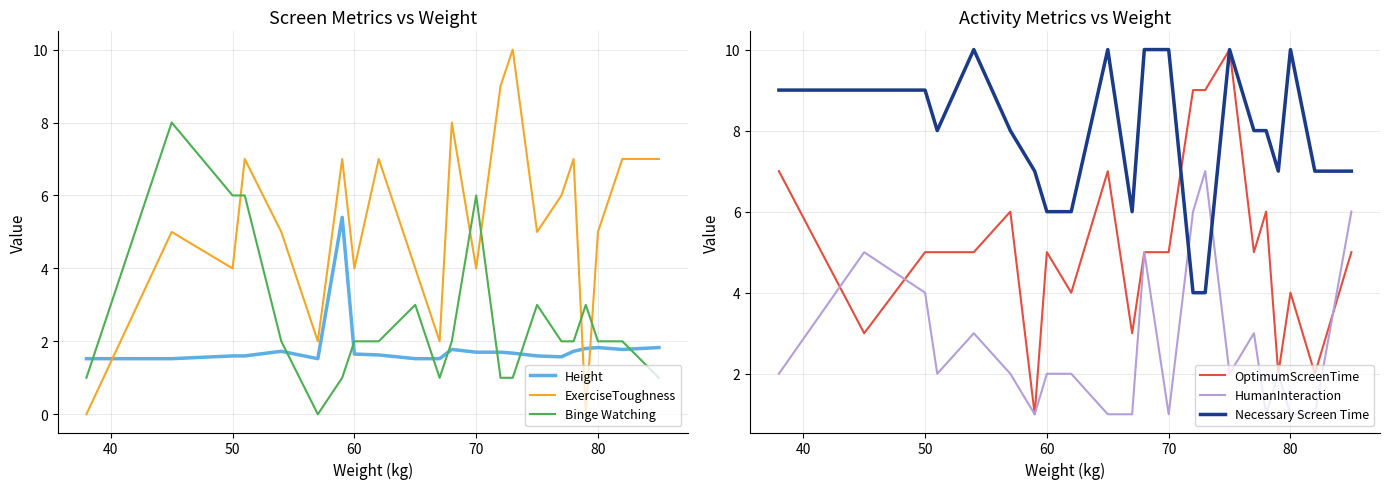

What is the difference between the second highest and minimum values in the Binge Watching series?

6.0